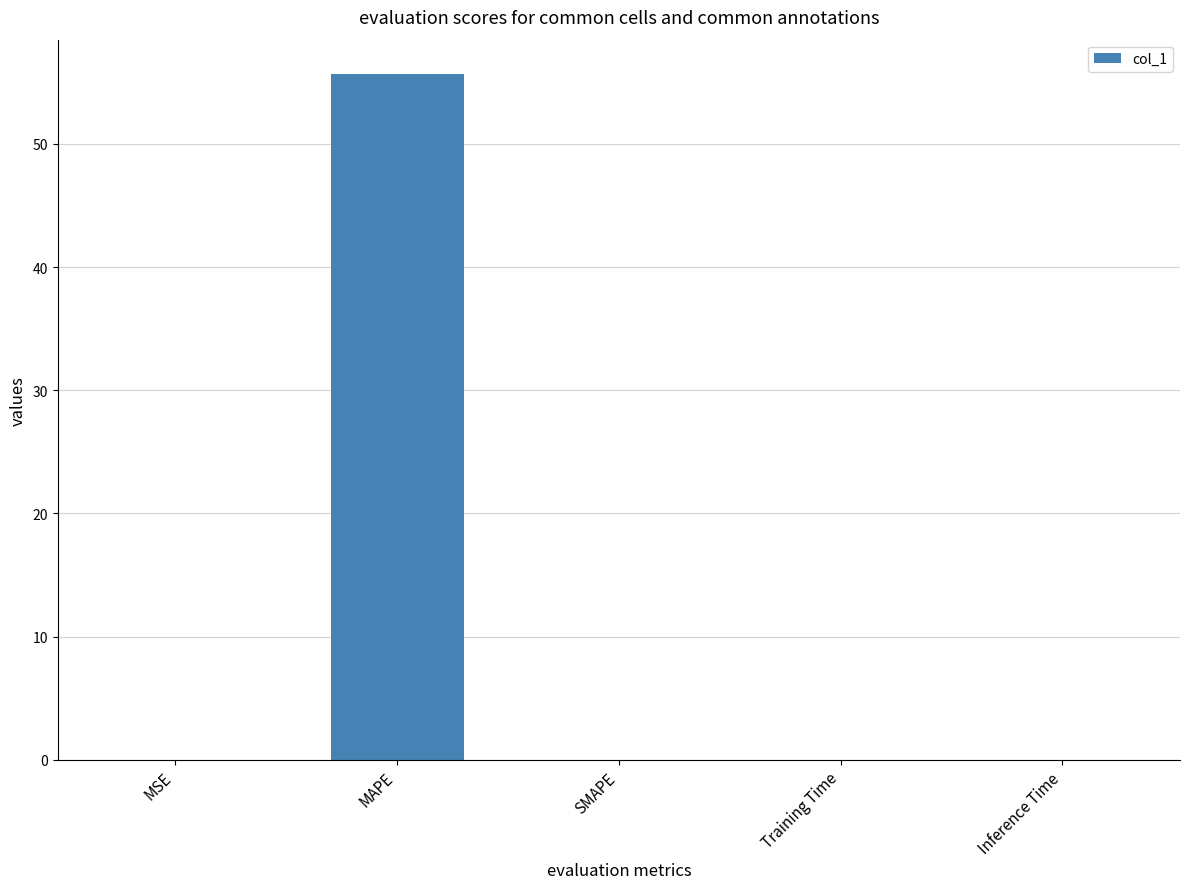

What is the maximum value shown in the chart?

55.7